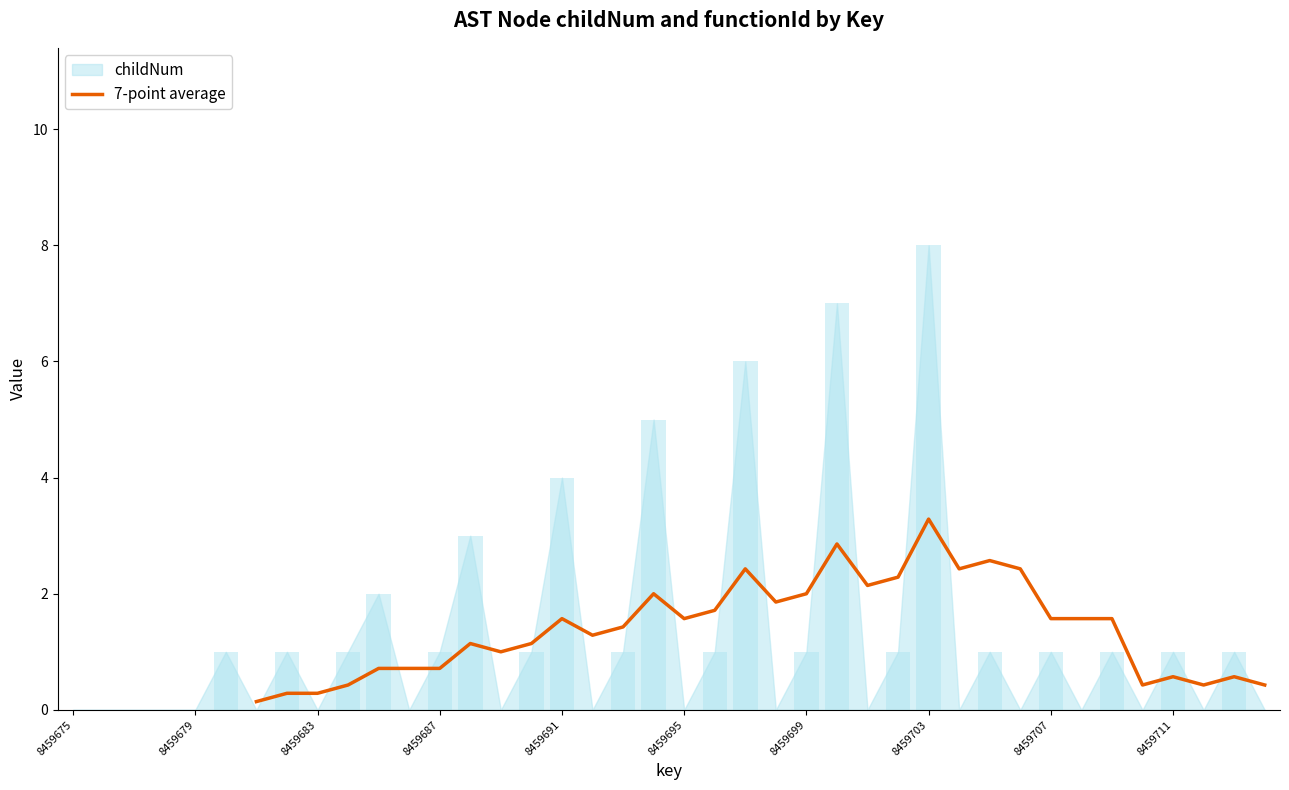

What is the maximum value for 7-point average?

3.3